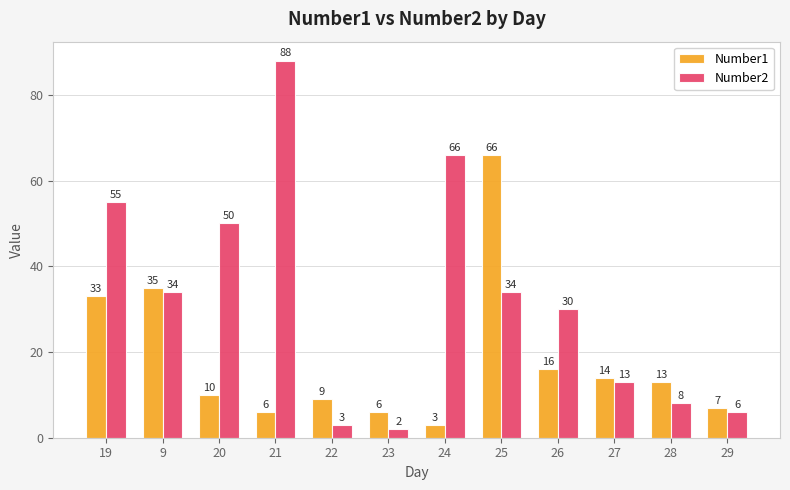

What is the difference between the maximum and second lowest values in the Number1 series?

60